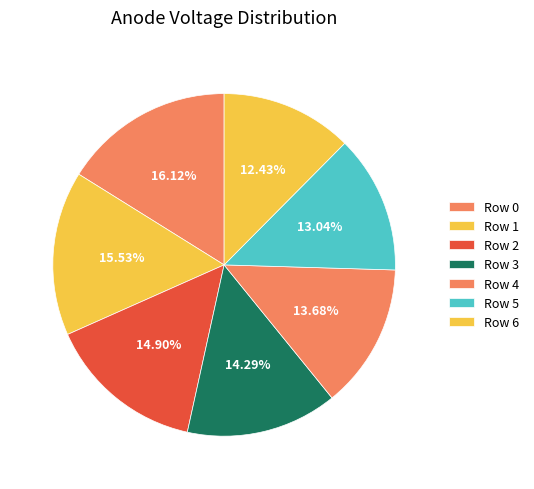

Which category has the biggest portion of the pie?

Row 0